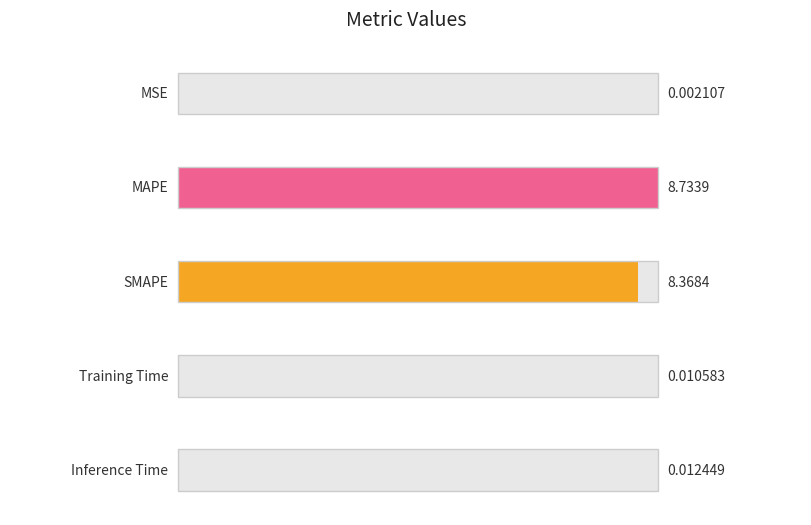

Where is the data nearest to the value 4?

Inference Time